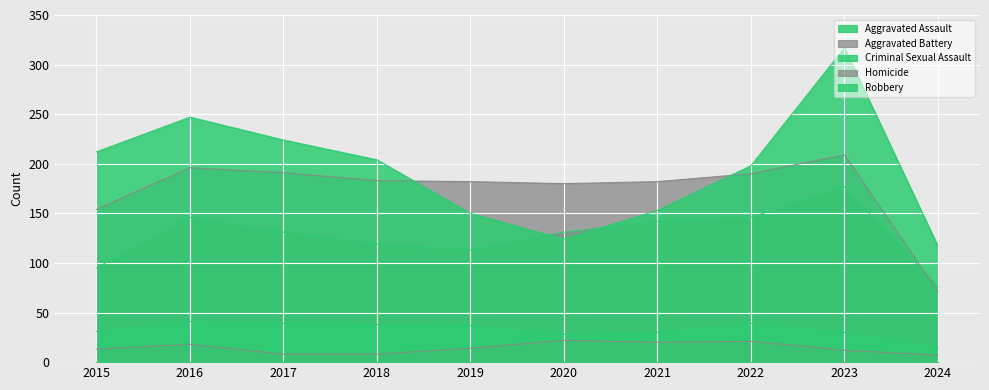

Which has a higher value, 2018 or 2019?

2018